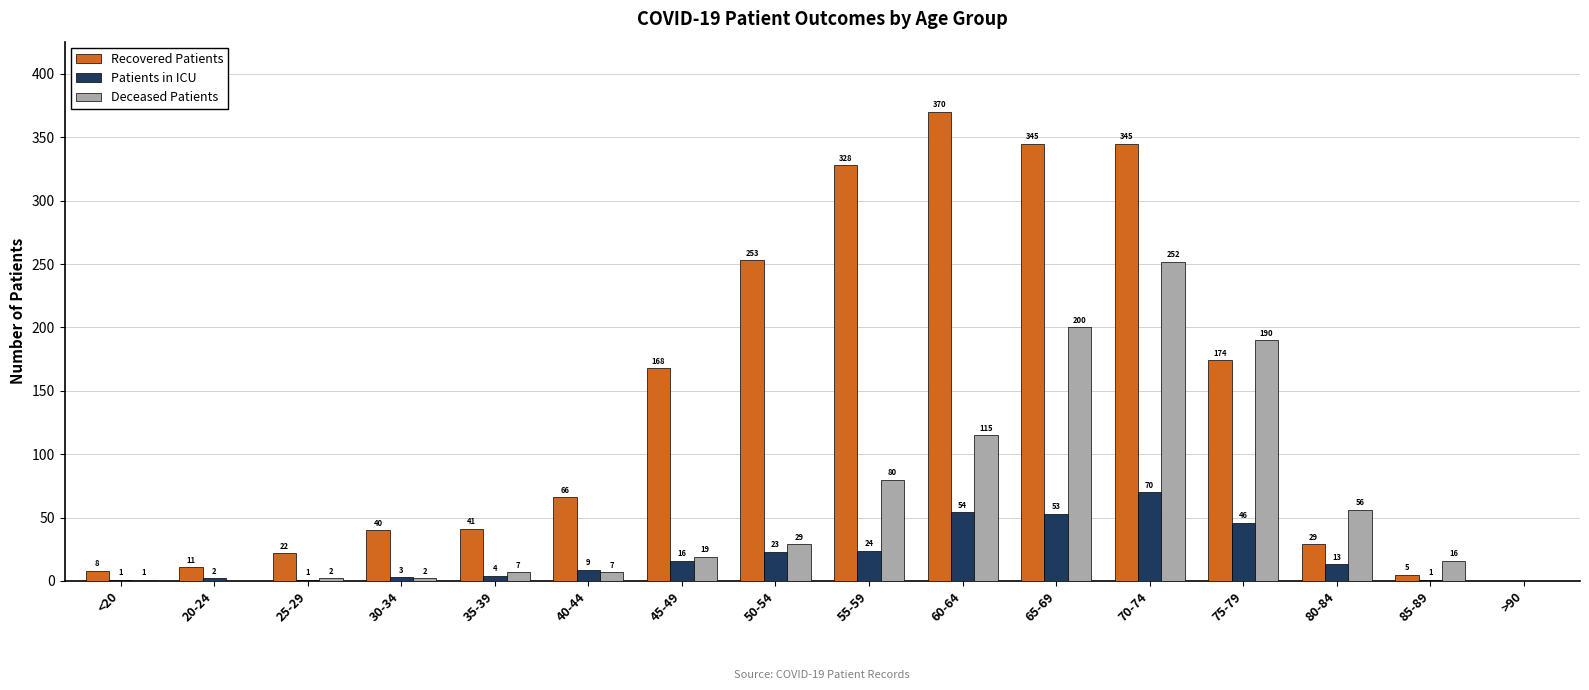

What is the sum of the Recovered Patients values at 50-54 and 45-49?

421